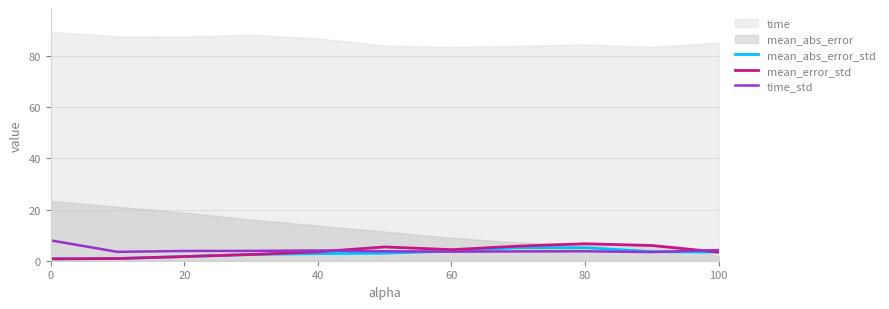

In mean_error_std, how many points are higher than both neighbors (excluding endpoints)?

2